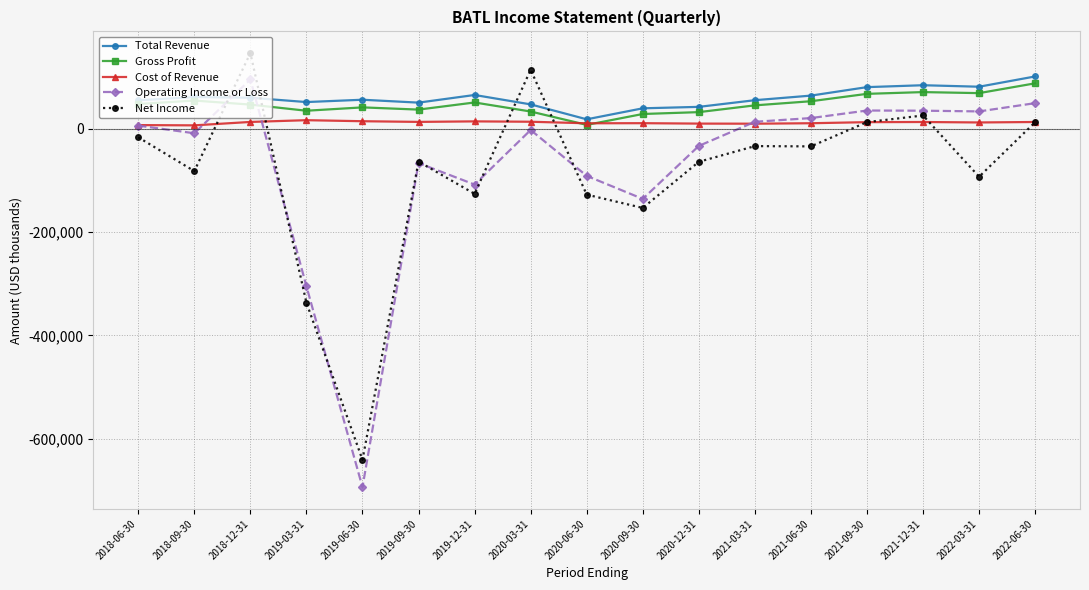

What is the minimum value shown in the chart?

-693700